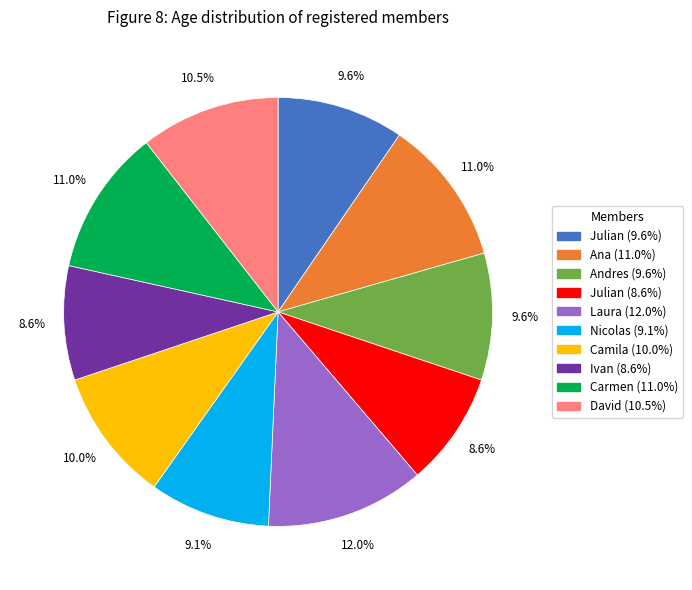

Is there a majority slice in this chart?

No